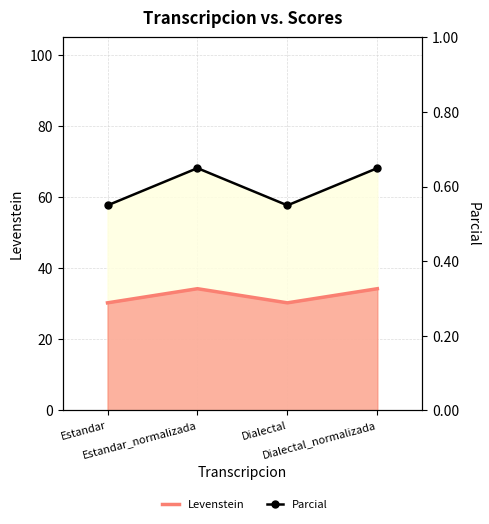

Where is Parcial nearest to the value 62?

Estandar